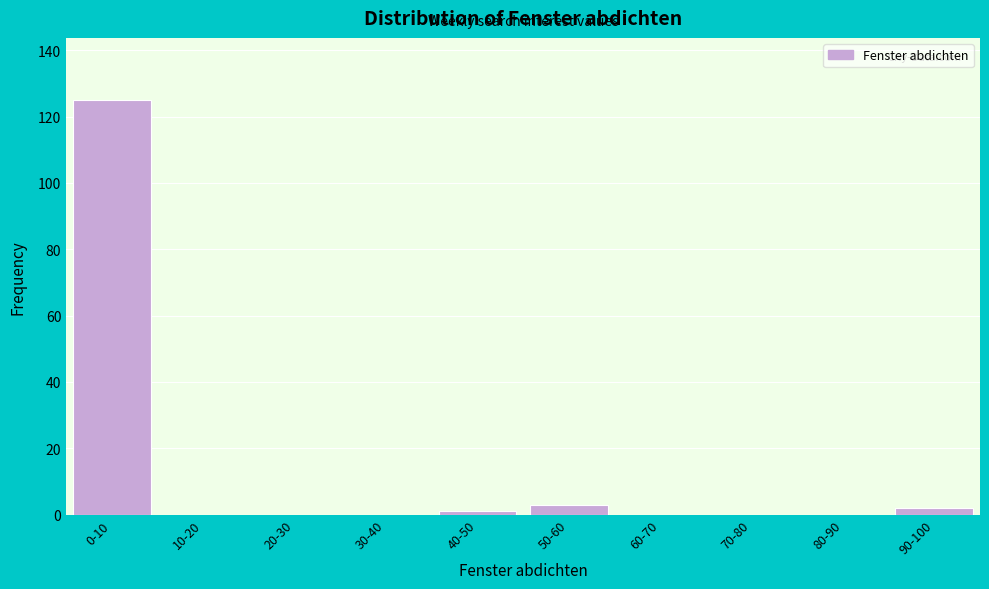

Reading right to left, extract all data points from this chart.

90-100=2	80-90=0	70-80=0	60-70=0	50-60=3	40-50=1	30-40=0	20-30=0	10-20=0	0-10=125